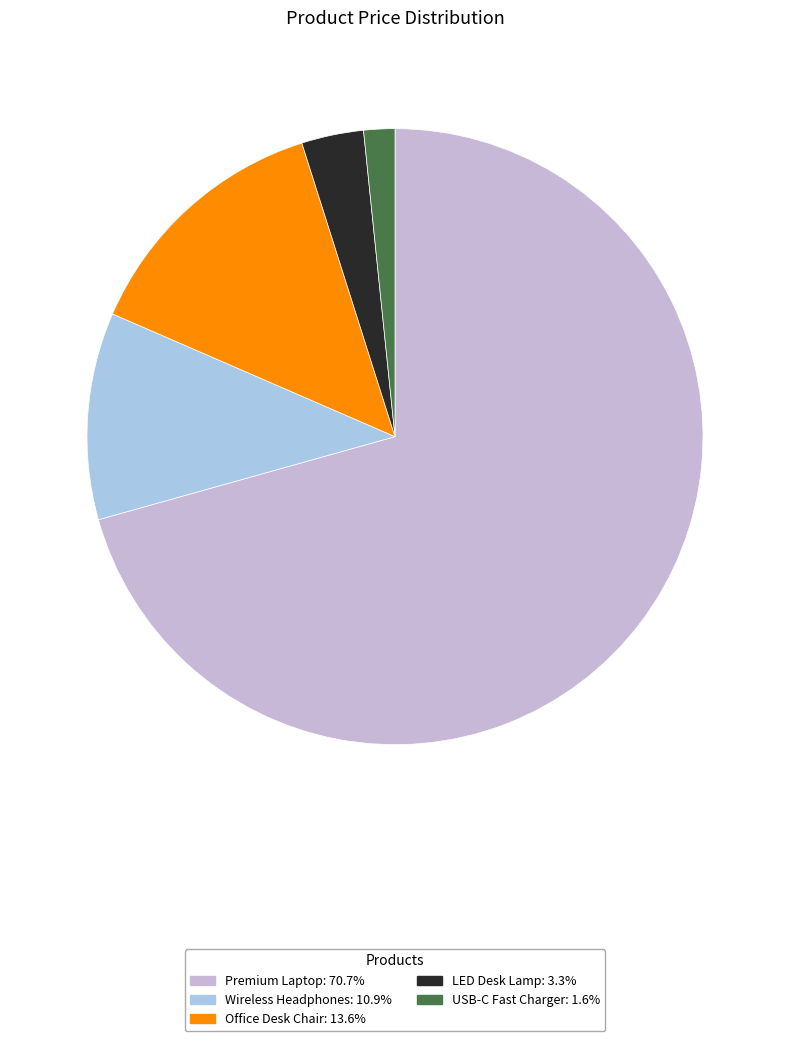

Which category has the biggest portion of the pie?

Premium Laptop